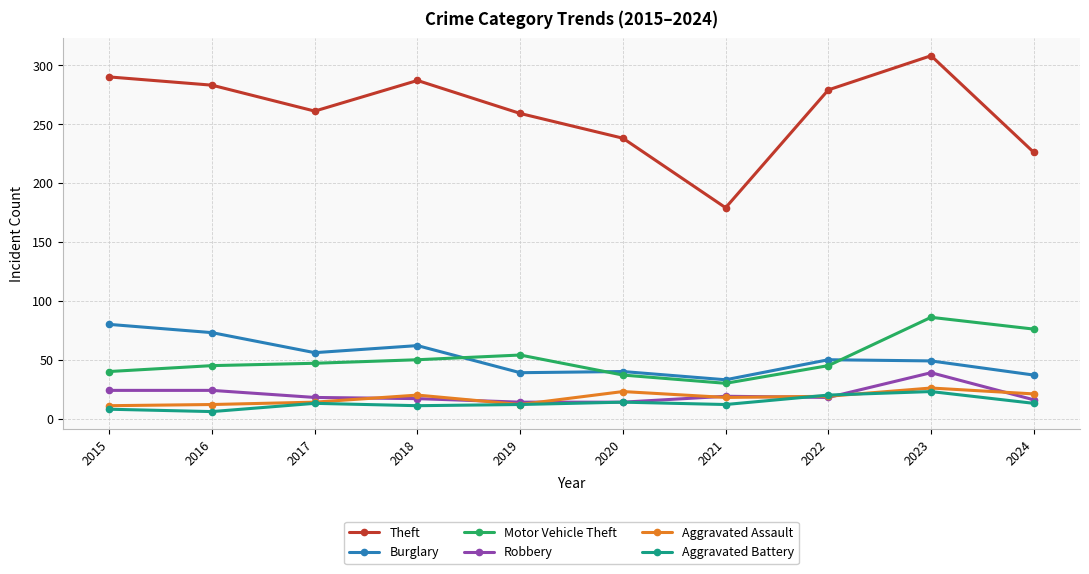

How many interior local peaks does the Theft series have?

2